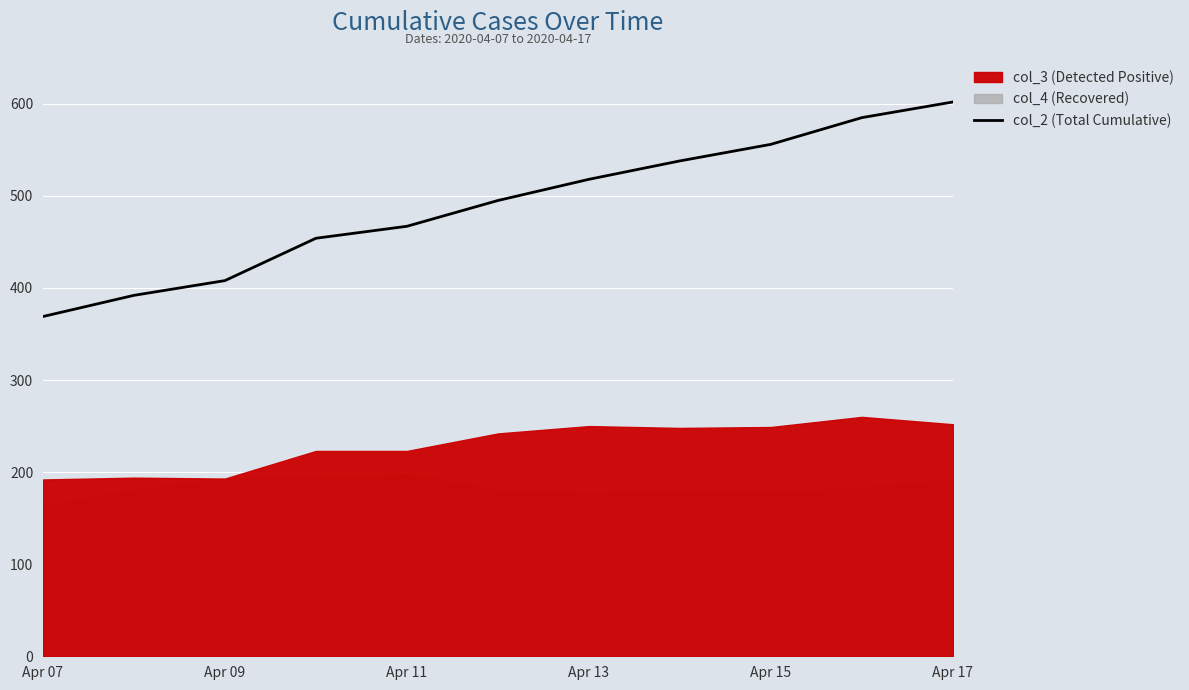

True or false: col_2 (Total Cumulative) has a value of 807 at Apr 17.

False